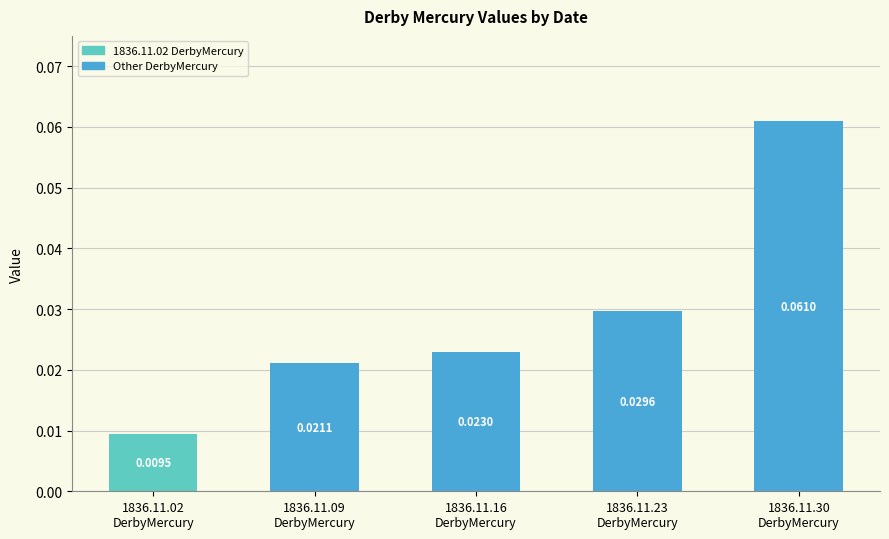

List the labels in order of value, smallest first.

1836.11.02
DerbyMercury, 1836.11.09
DerbyMercury, 1836.11.16
DerbyMercury, 1836.11.23
DerbyMercury, 1836.11.30
DerbyMercury